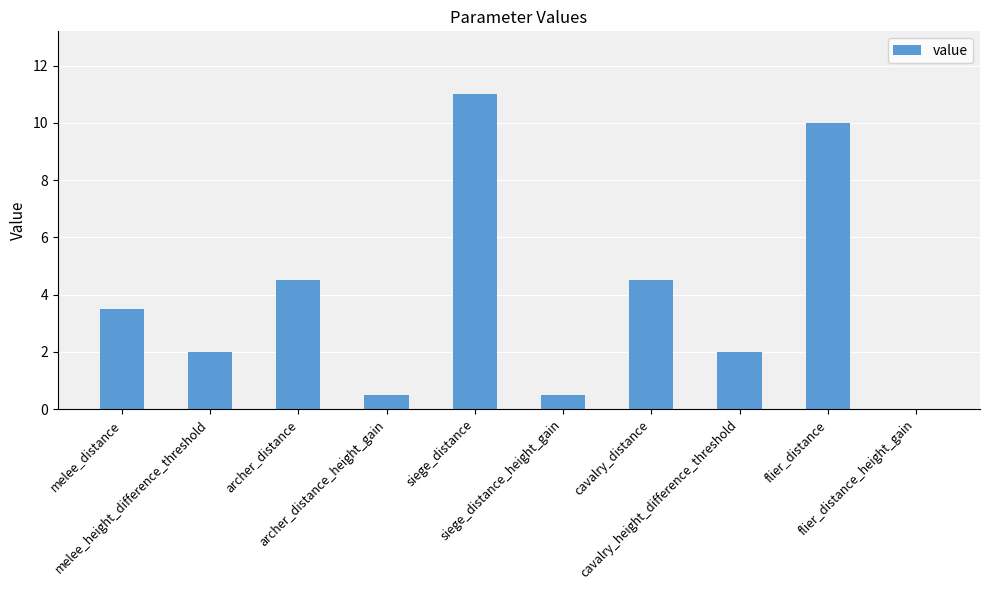

What is the maximum value shown in the chart?

11.0